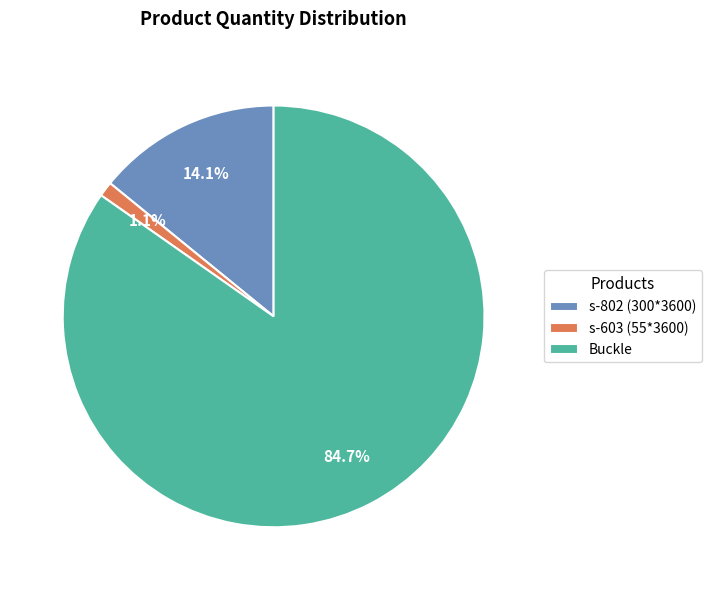

How much of the chart is everything except s-603 (55*3600)?

98.9%